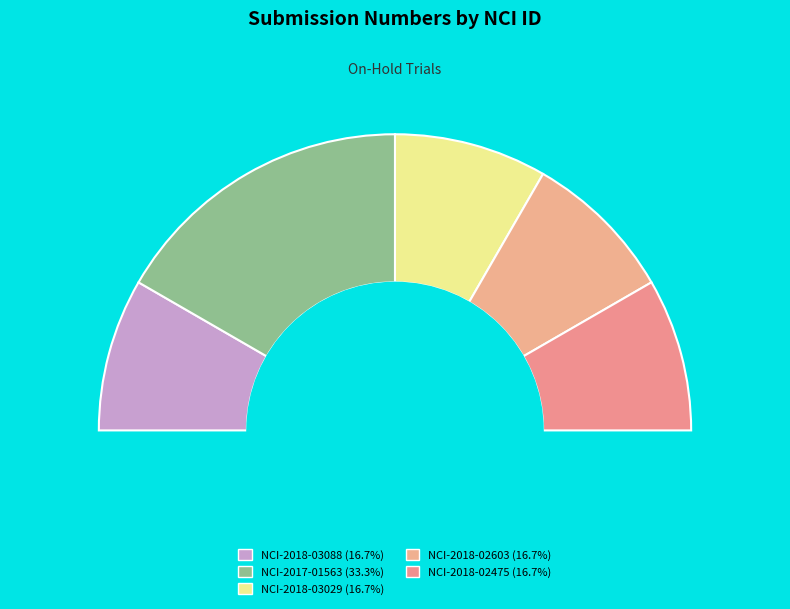

Which has a higher value, NCI-2018-02475 or NCI-2018-03029?

NCI-2018-02475